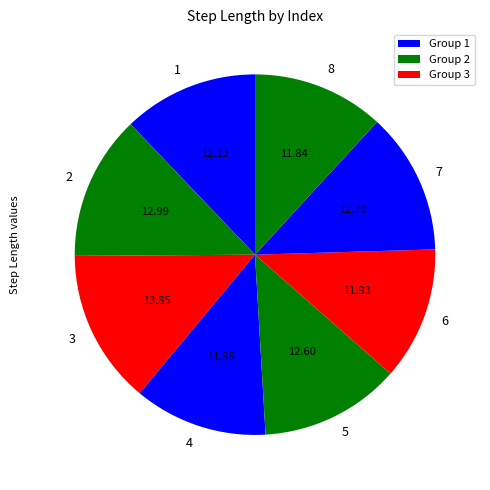

Is 7 the majority of the pie?

No